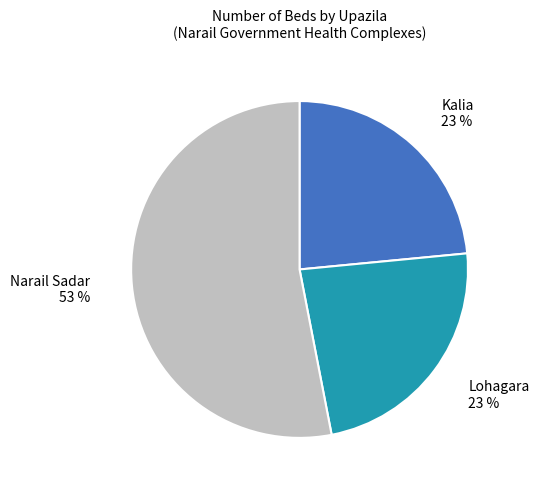

True or false: Lohagara accounts for 11% of the total.

False